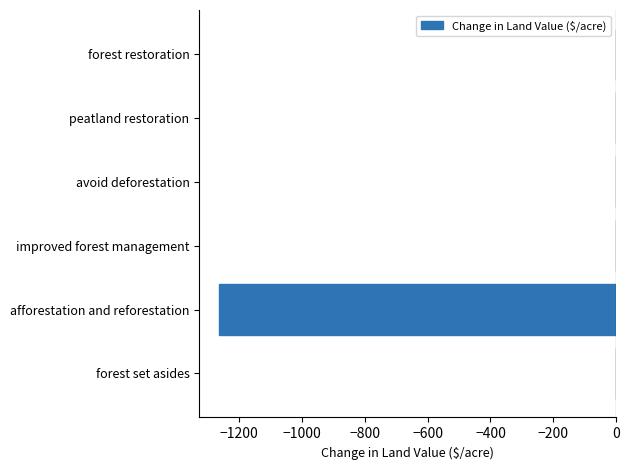

The value at avoid deforestation is 0.0. True or false?

True